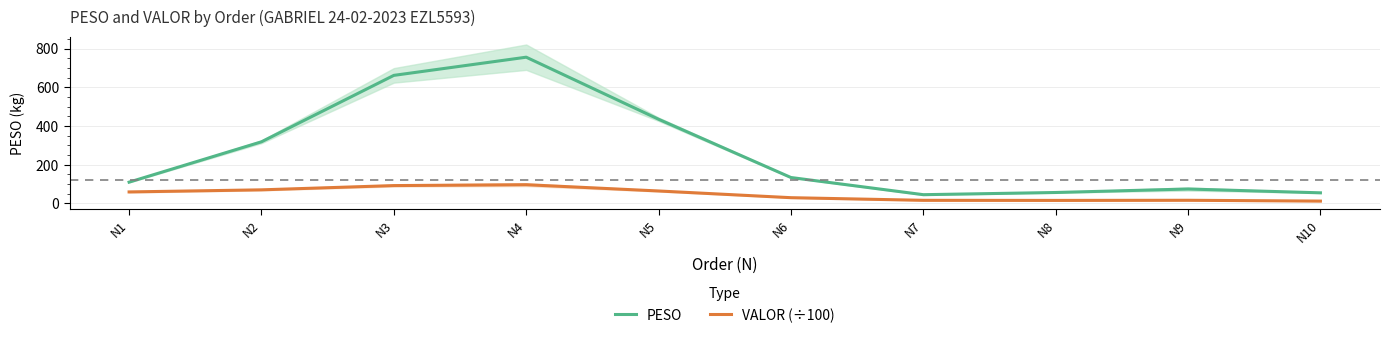

True or false: PESO and VALOR (÷100) intersect in this chart.

False